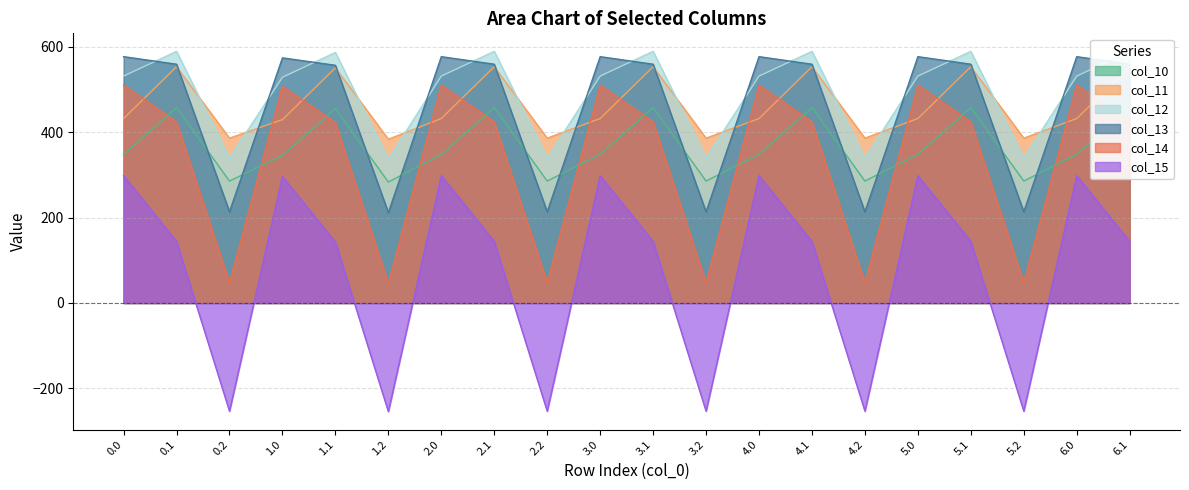

At which label does col_12 reach its peak?

0.1